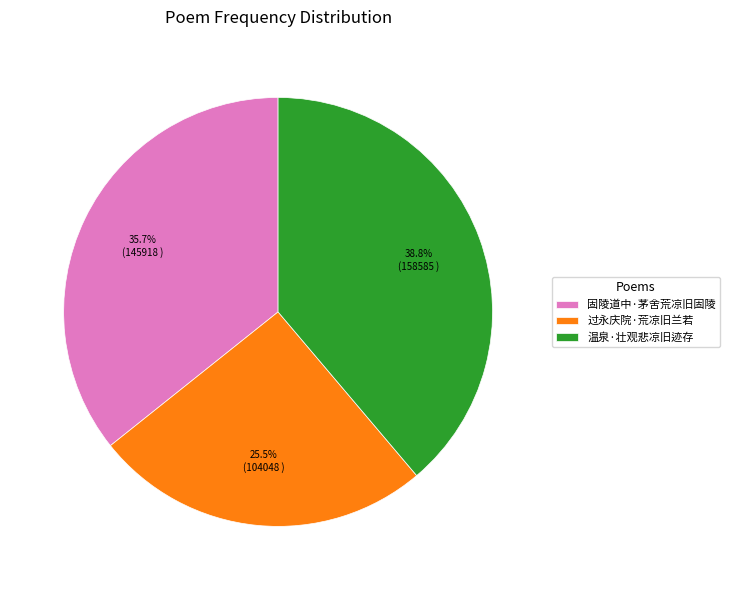

What is the total percentage of 过永庆院·荒凉旧兰若 and 固陵道中·茅舍荒凉旧固陵?

61.2%